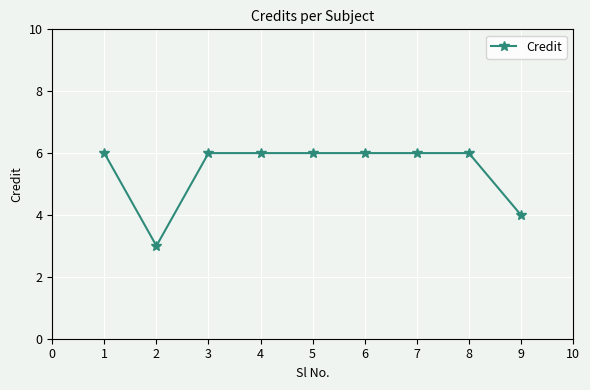

At which category does the data reach its first local valley?

2